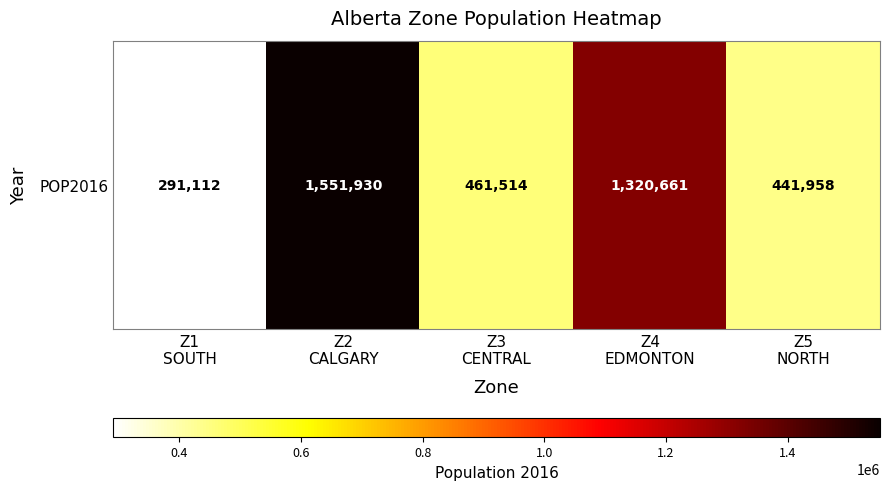

What is the smallest value displayed?

291112